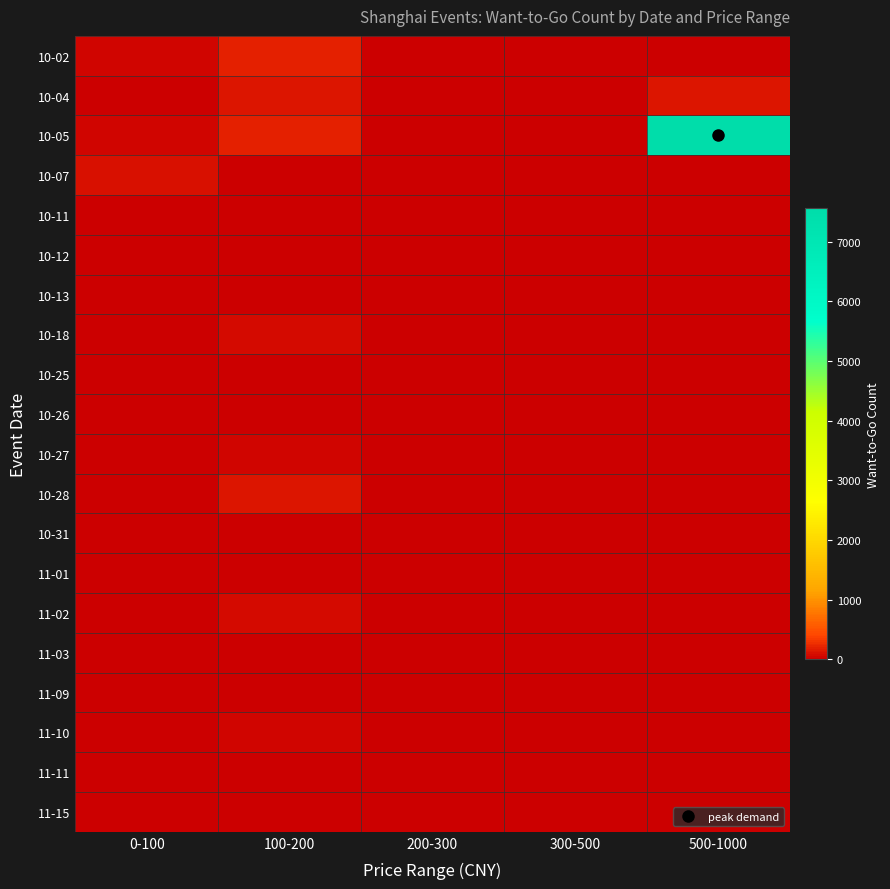

Which series has the widest spread of values?

10-05